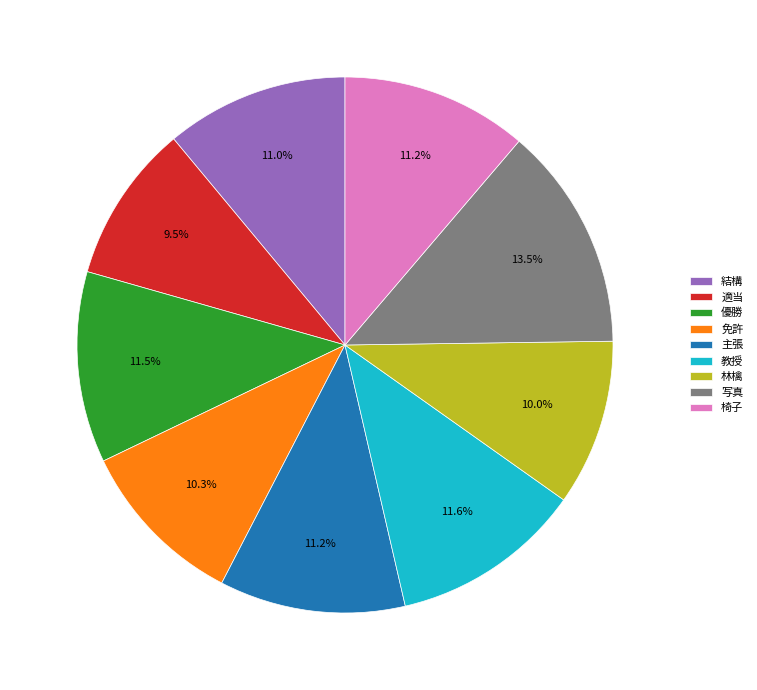

What is the largest slice in the pie chart?

写真